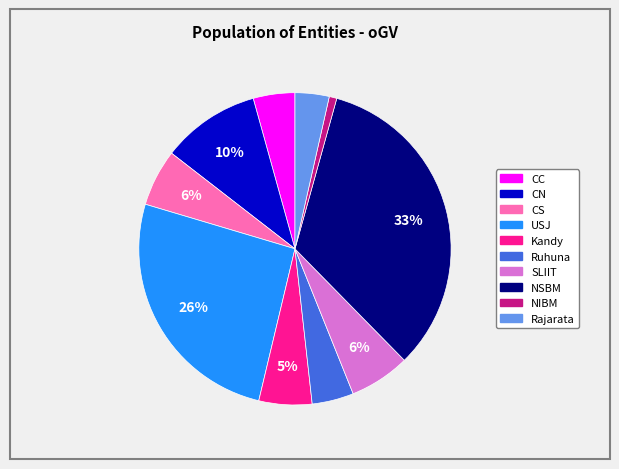

To the nearest percent, what is the difference between the NSBM and CN slice percentages?

23%